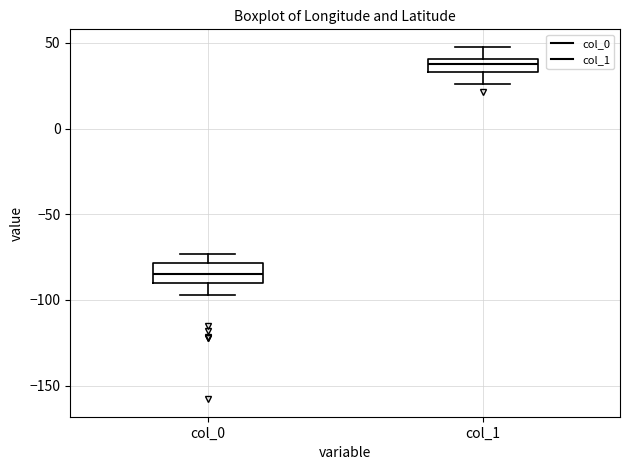

Reading left to right, transcribe this box plot: for each box, give where its median line is, the range the box spans, and where its two whiskers end, as read against the y-axis. The values are not printed on the chart, so give them approximately, as read against the axis.

col_0: median -85, box -90 to -80, whiskers -95 to -75
col_1: median 40 (inside the box), box 35 to 40, whiskers 25 to 50